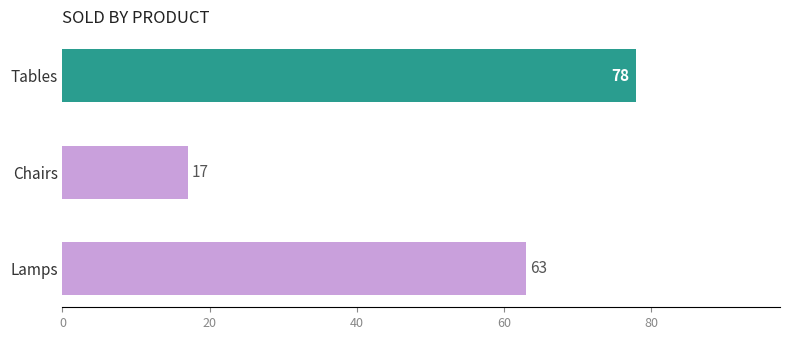

Which category has the lowest value across all series?

Chairs